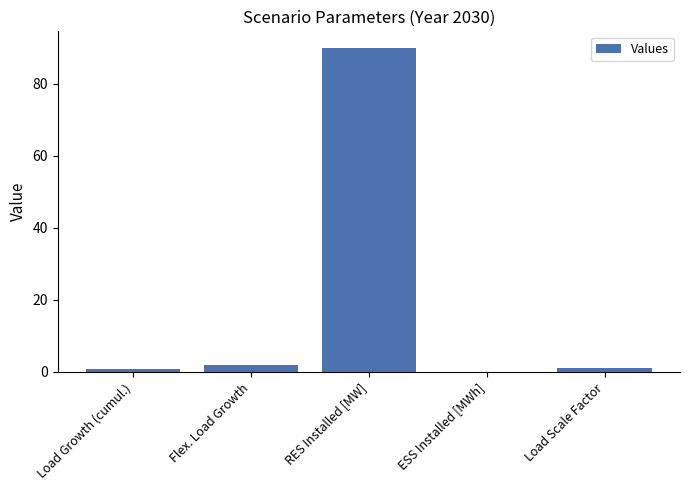

Between Load Growth (cumul.) and RES Installed [MW], which is larger?

RES Installed [MW]